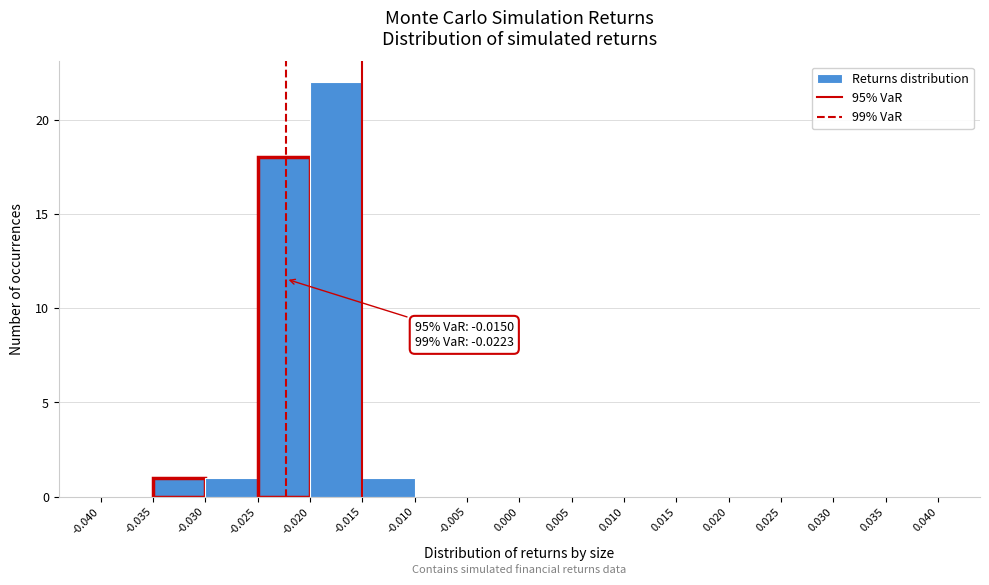

Over which range of the x-axis is the bar tallest?

-0.020 to -0.015